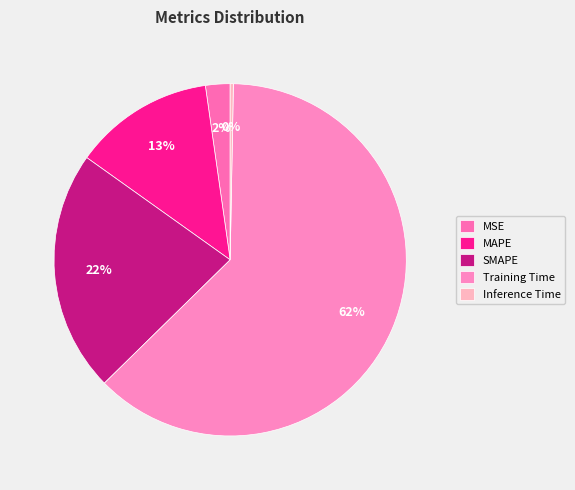

How many segments does this pie chart have?

5